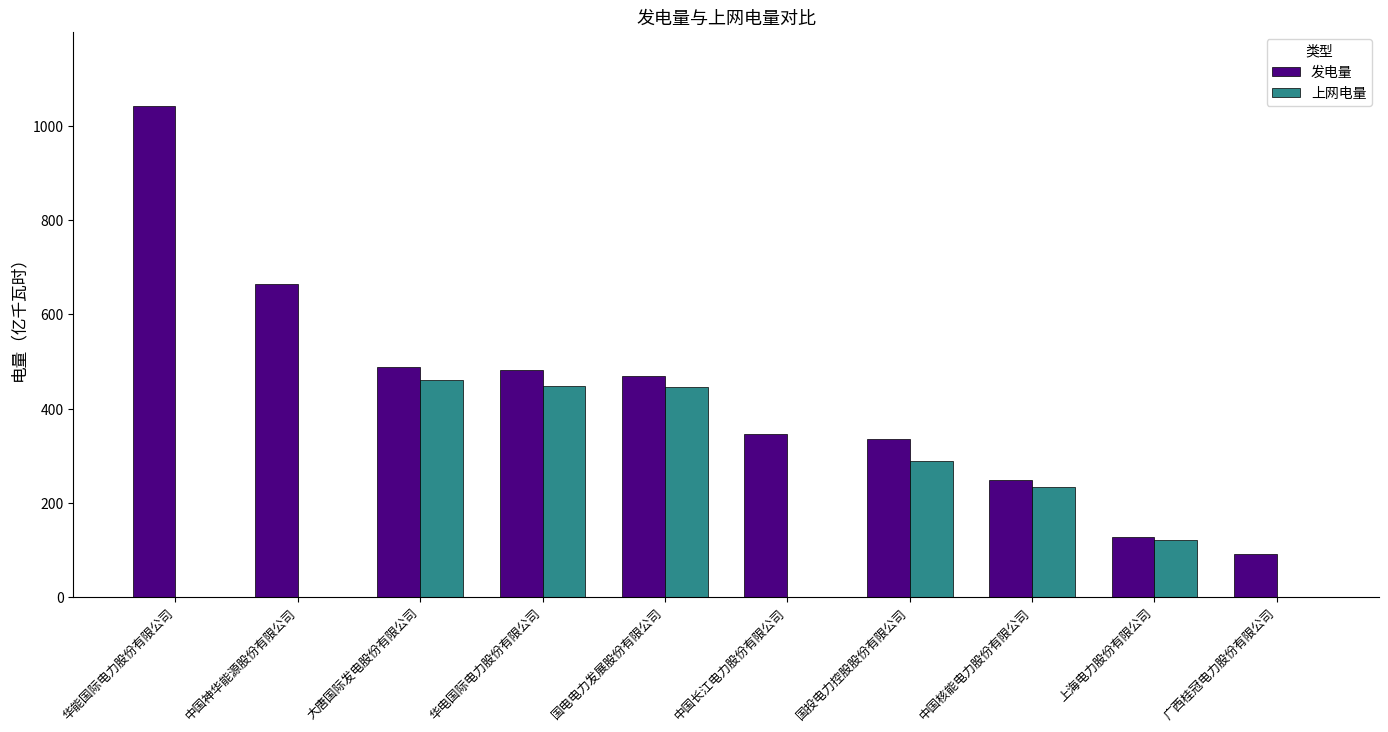

Which series changed the most between 中国长江电力股份有限公司 and 国投电力控股股份有限公司?

上网电量